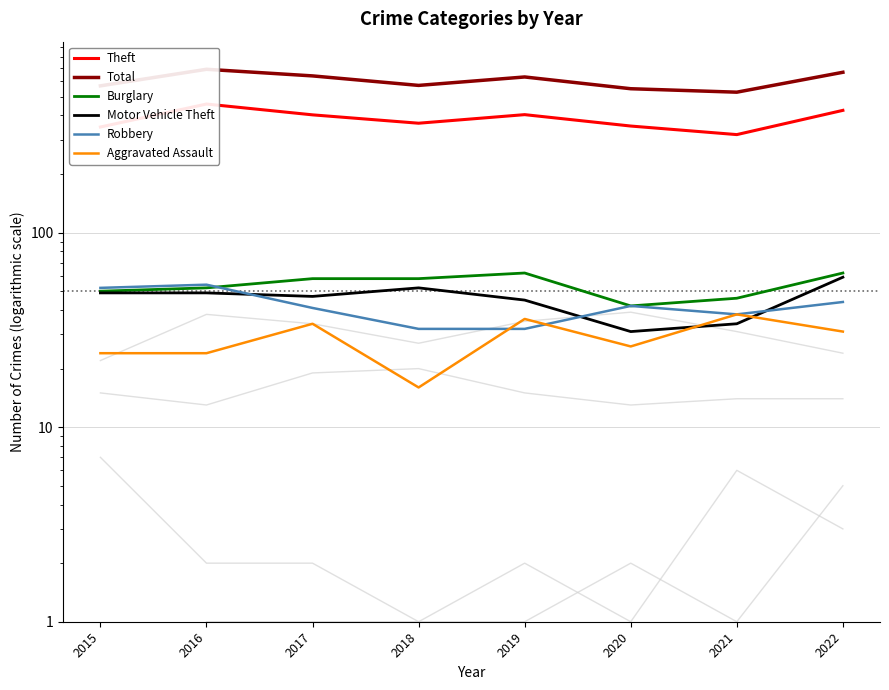

At how many categories does at least one series exceed 601?

4